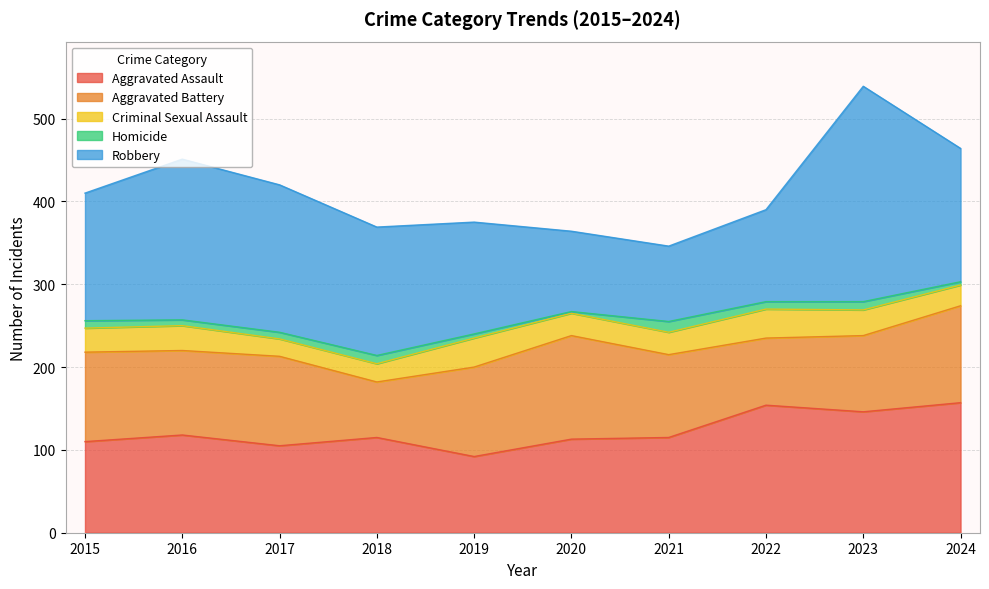

True or false: Homicide and Aggravated Battery cross at least once.

False